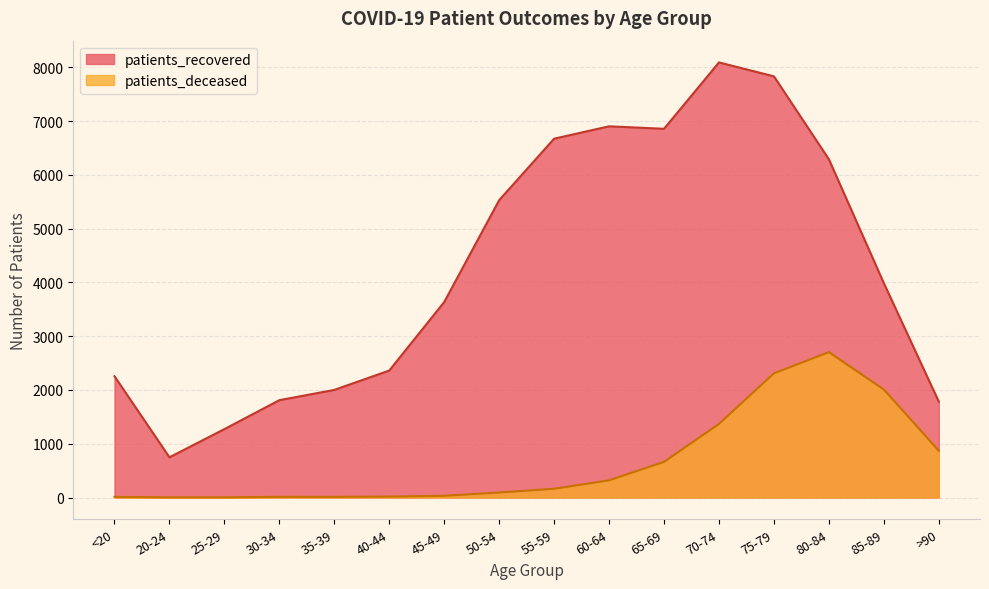

How many data points in patients_deceased are above 163?

7